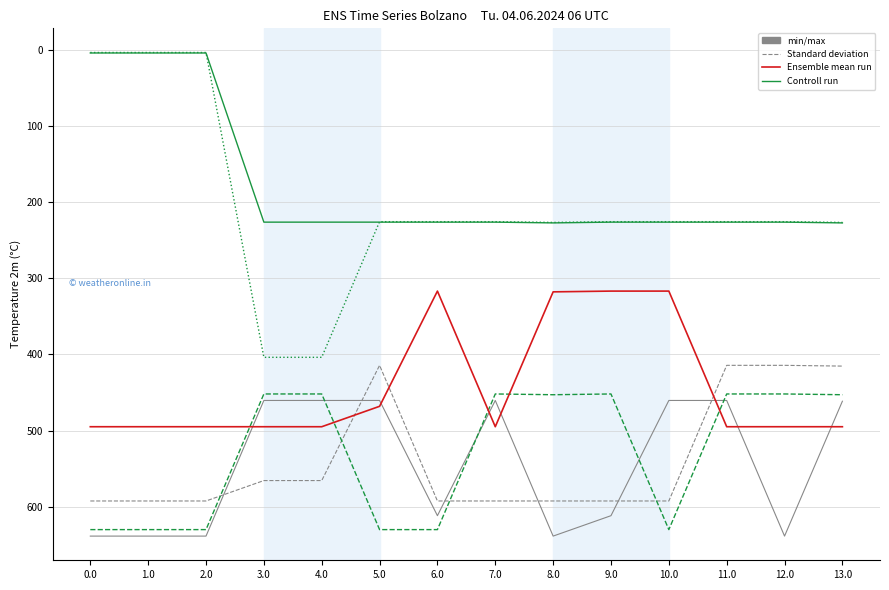

What is the total value across all series at 5.0?

2424.7